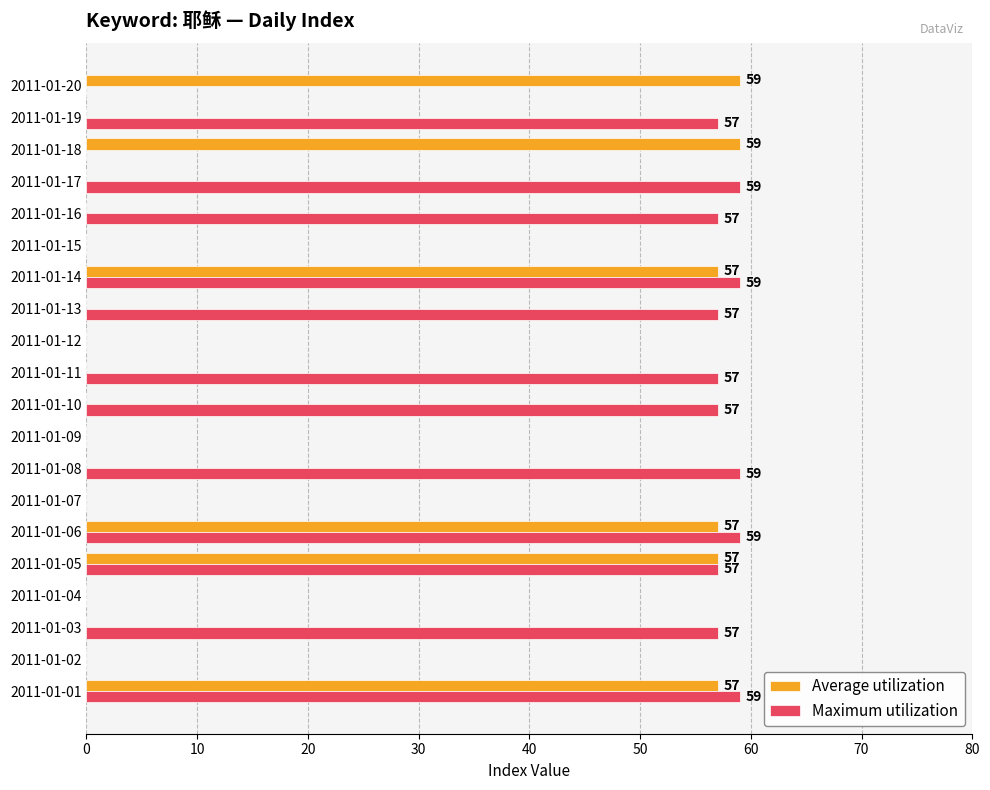

What is the total value across all series at 2011-01-20?

59